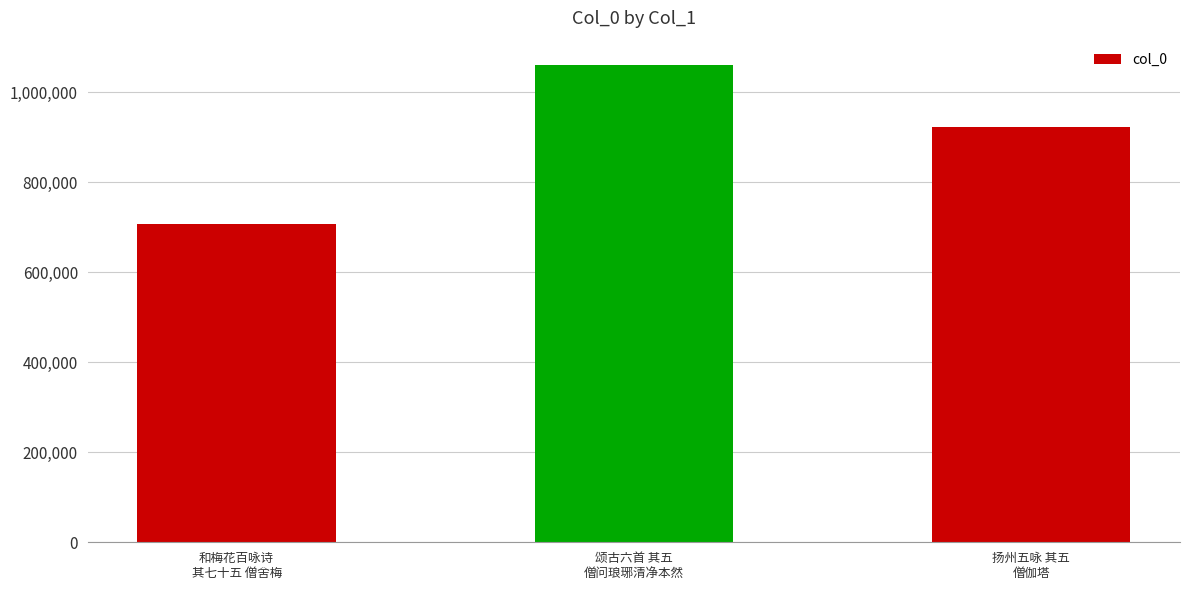

What is the maximum value shown in the chart?

1061507